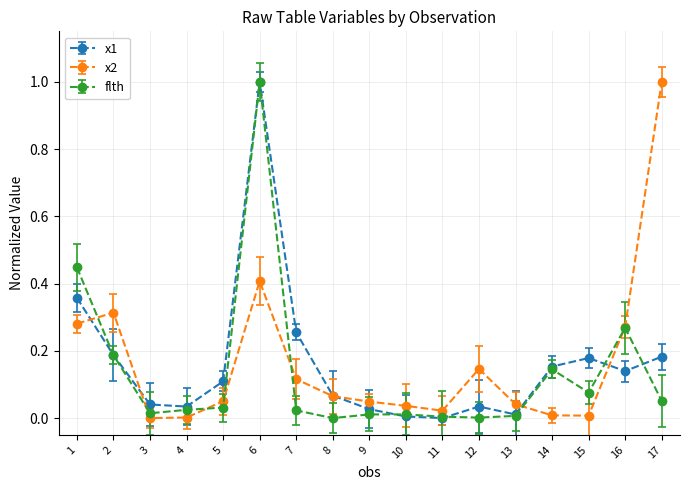

What is the greatest value displayed?

1.0